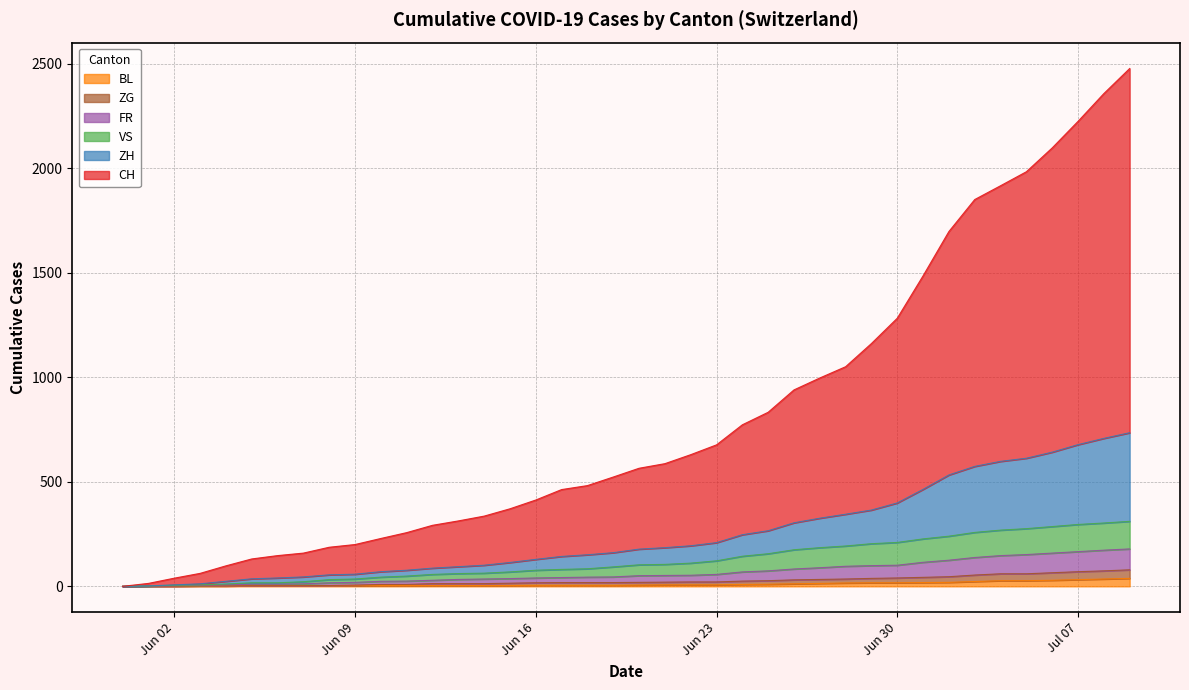

True or false: VS and ZH intersect in this chart.

False